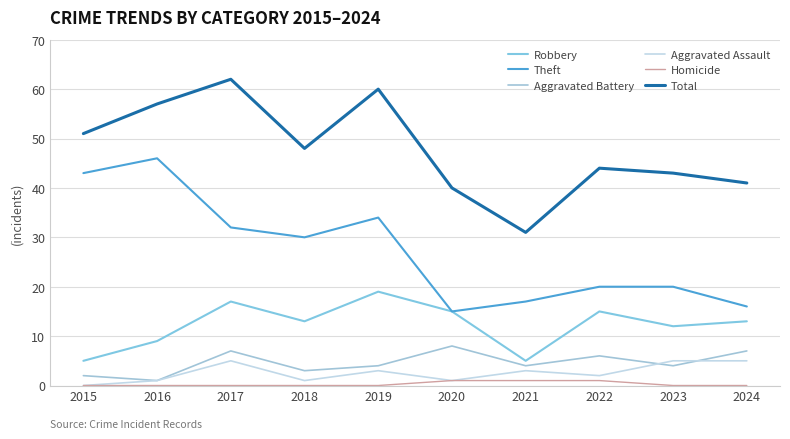

What are all the series names shown in the legend?

Robbery, Theft, Aggravated Battery, Aggravated Assault, Homicide, Total